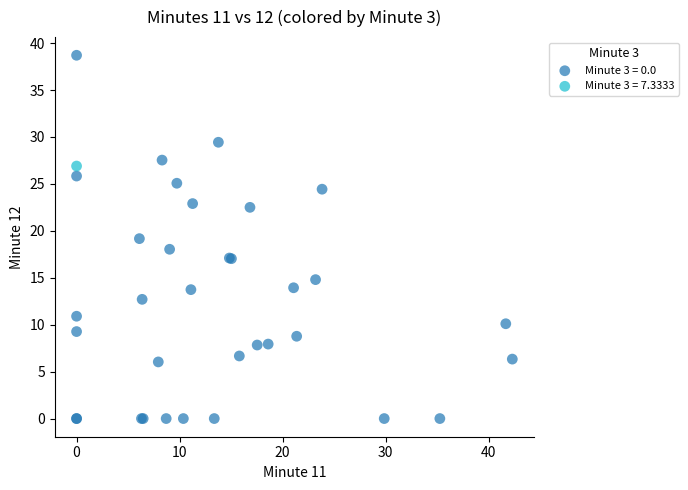

What are all the series names shown in the legend?

Minute 3 = 0.0, Minute 3 = 7.3333